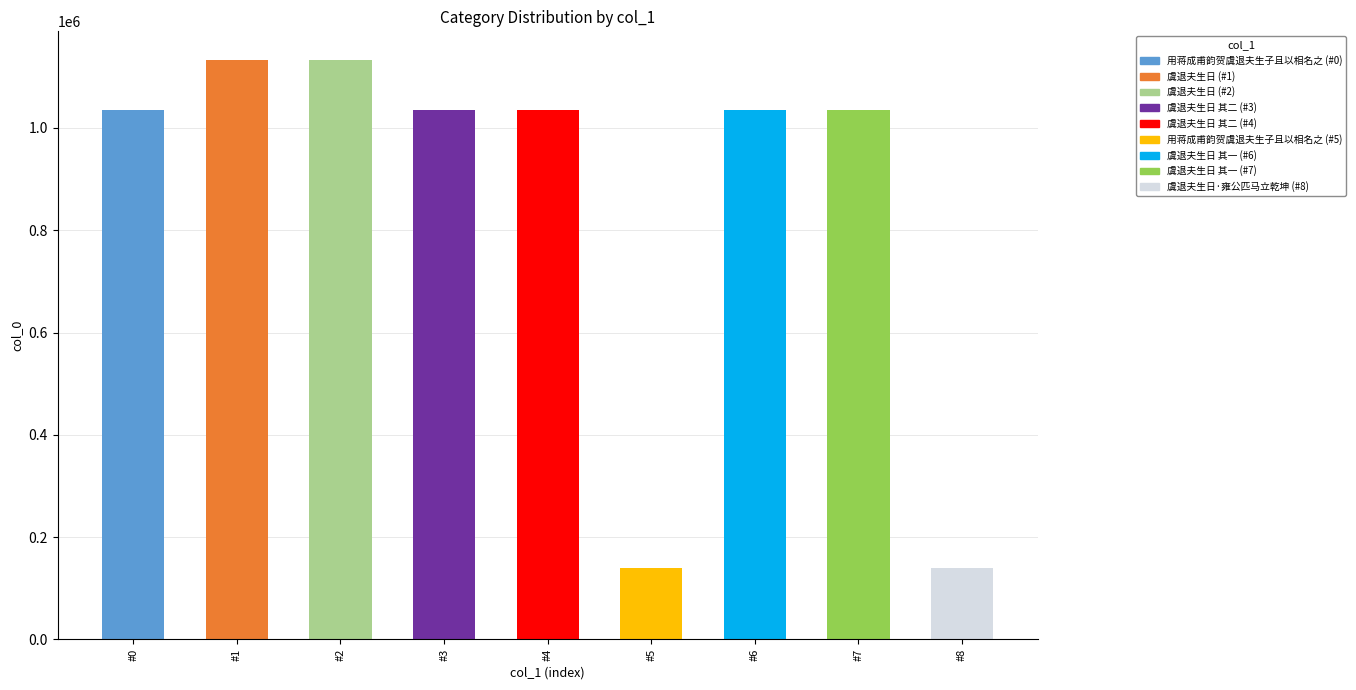

What is the difference between the second highest and minimum values?

992614